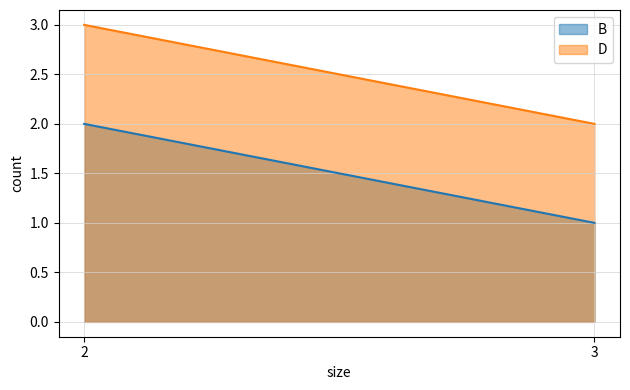

What are all the series names shown in the legend?

B, D